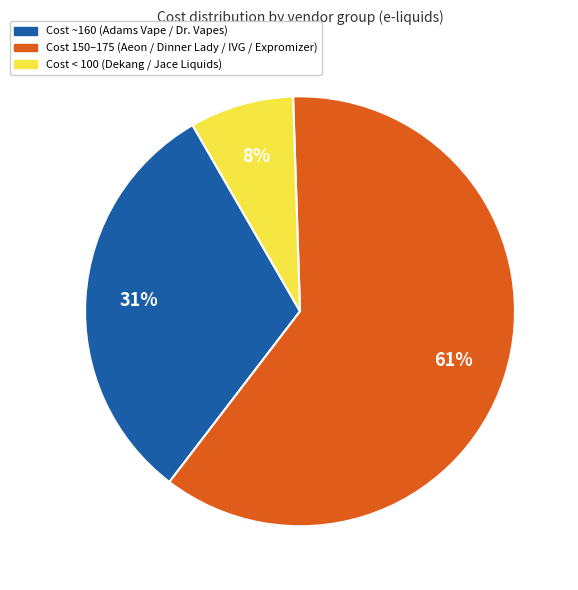

Is there a majority slice in this chart?

Yes